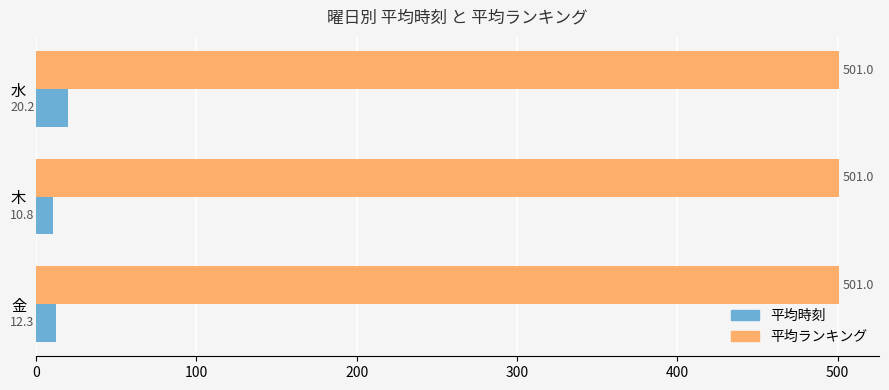

What is the maximum value shown in the chart?

501.0